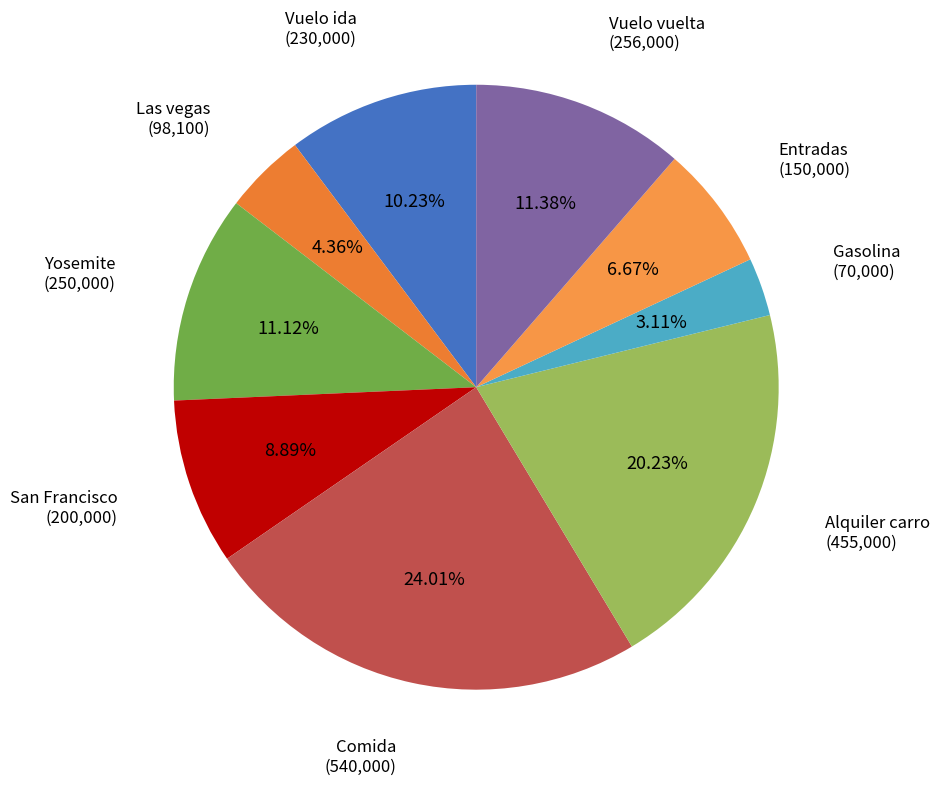

Count the number of slices in the pie.

9